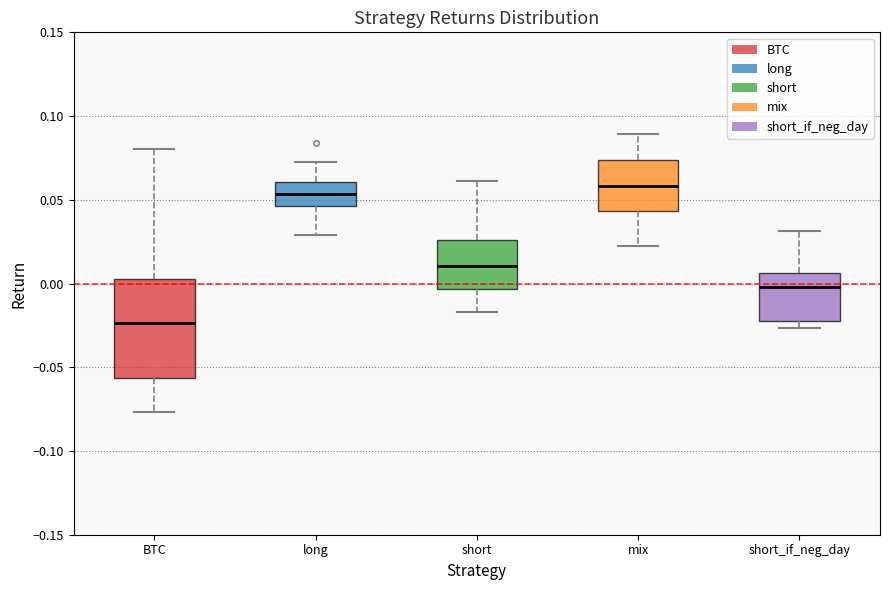

Reading left to right, read every box against the y-axis: the position of its median line, the range the box covers, and the ends of its whiskers. The values are not printed on the chart, so give them approximately, as read against the axis.

BTC: median -0.025, box -0.055 to 0.000, whiskers -0.075 to 0.080
long: median 0.055, box 0.045 to 0.060, whiskers 0.030 to 0.075
short: median 0.010, box -0.005 to 0.025, whiskers -0.015 to 0.060
mix: median 0.060, box 0.045 to 0.075, whiskers 0.020 to 0.090
short_if_neg_day: median 0.000, box -0.020 to 0.005, whiskers -0.025 to 0.030